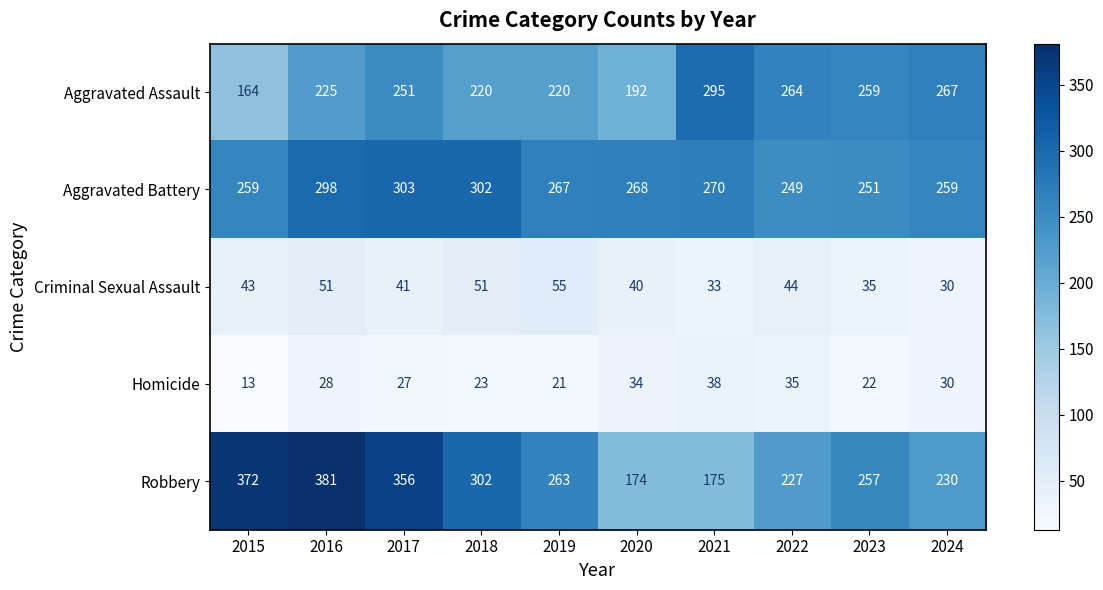

At which category does the chart reach its minimum across all series?

2015